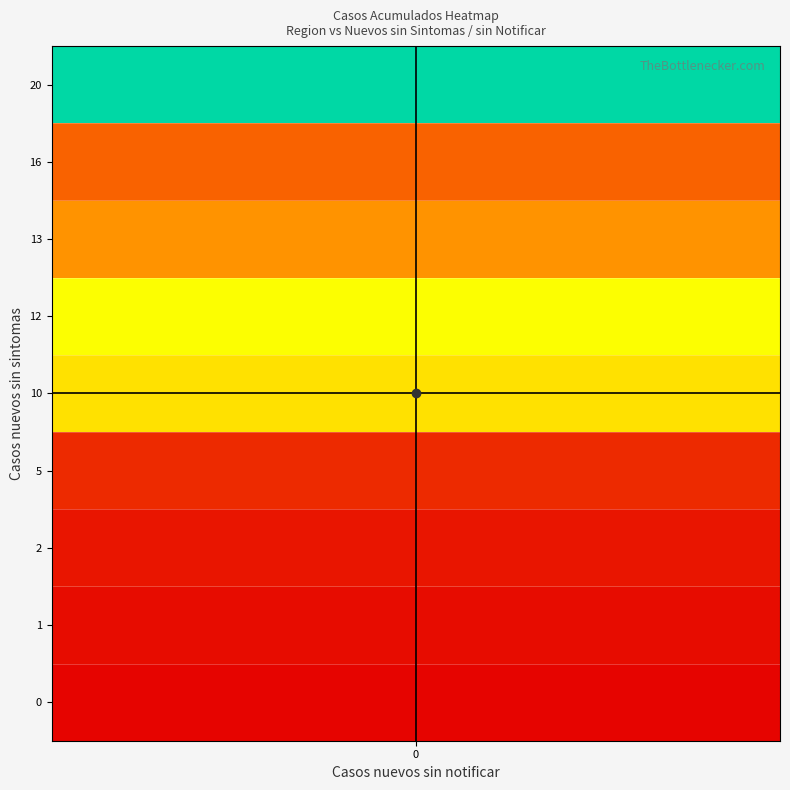

At how many categories does at least one series exceed 71?

3